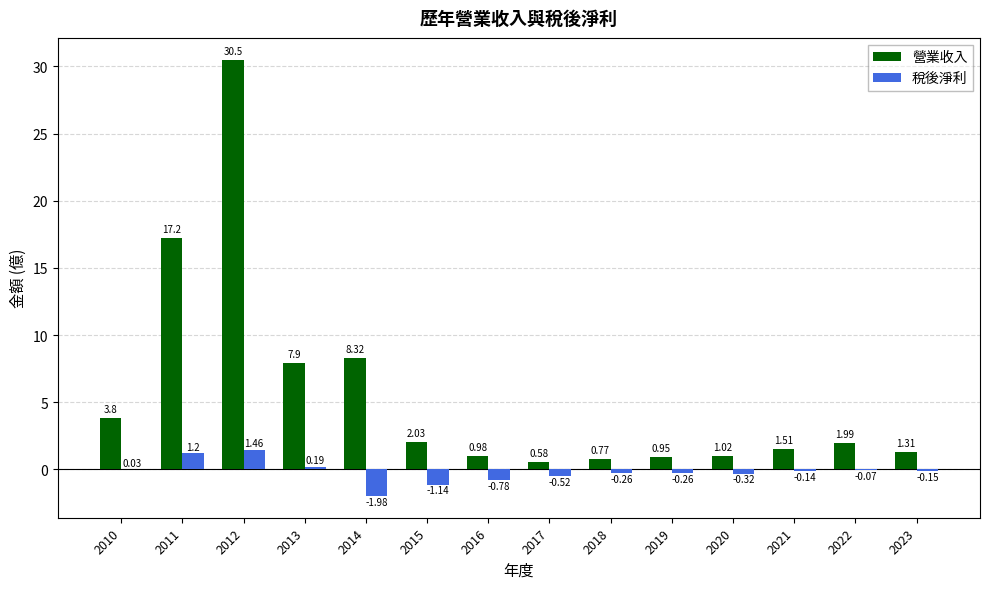

Which series has the largest total across all categories?

營業收入